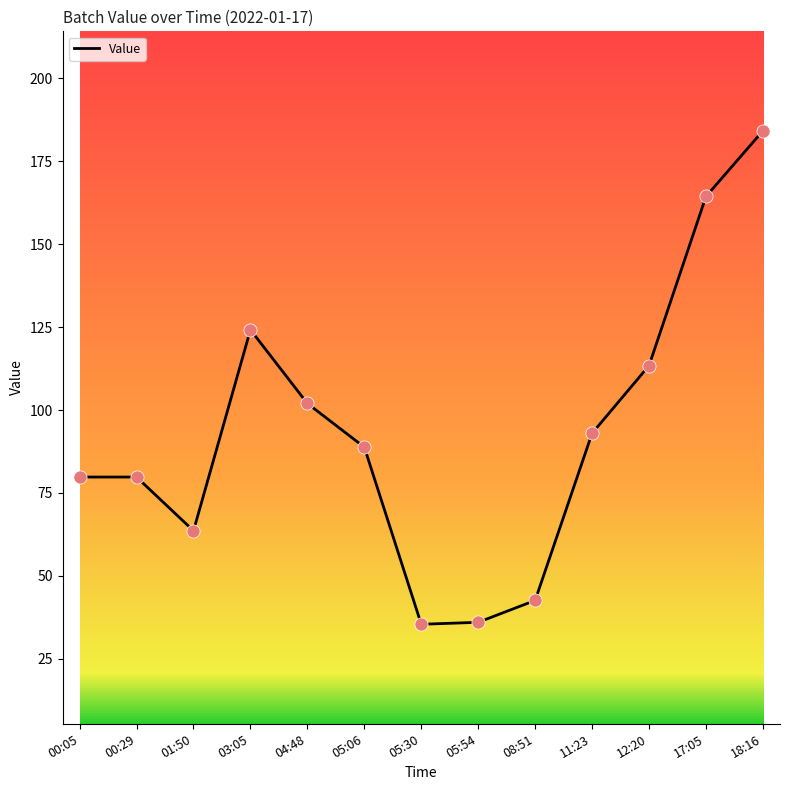

Approximately how many times larger is the value at 05:54 compared to 00:29?

0.5